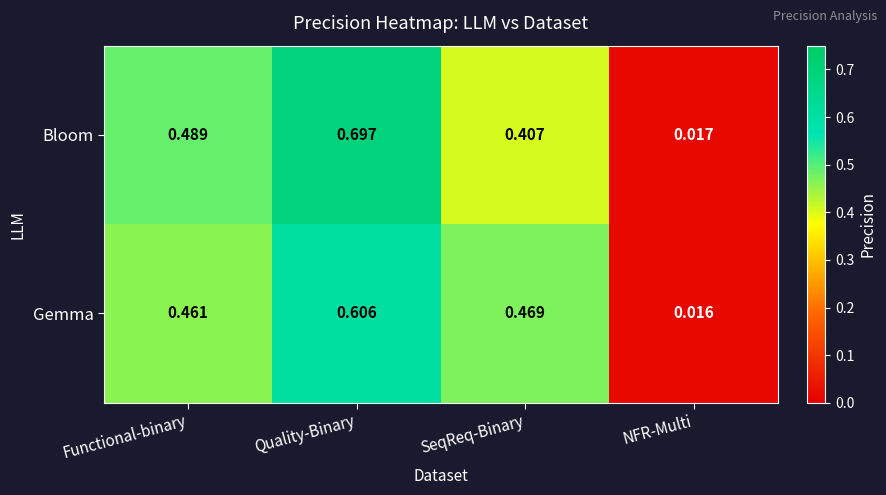

Which label corresponds to the smallest value in the chart?

NFR-Multi